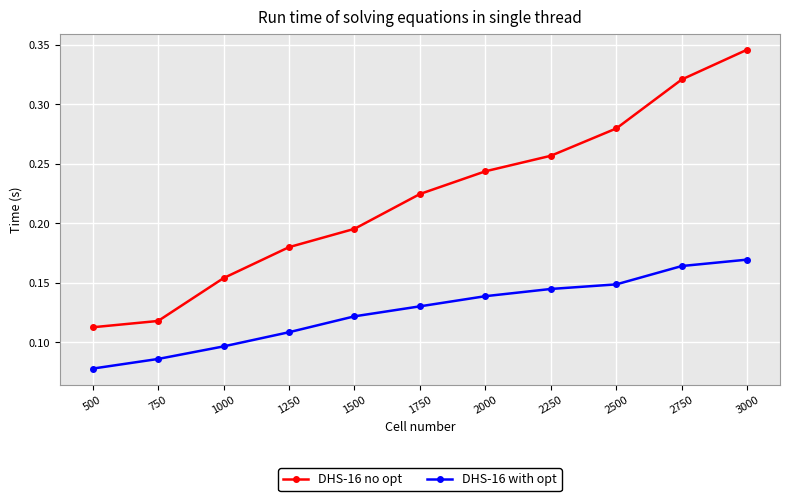

Is it true that DHS-16 no opt equals 0.1 at 2750?

False